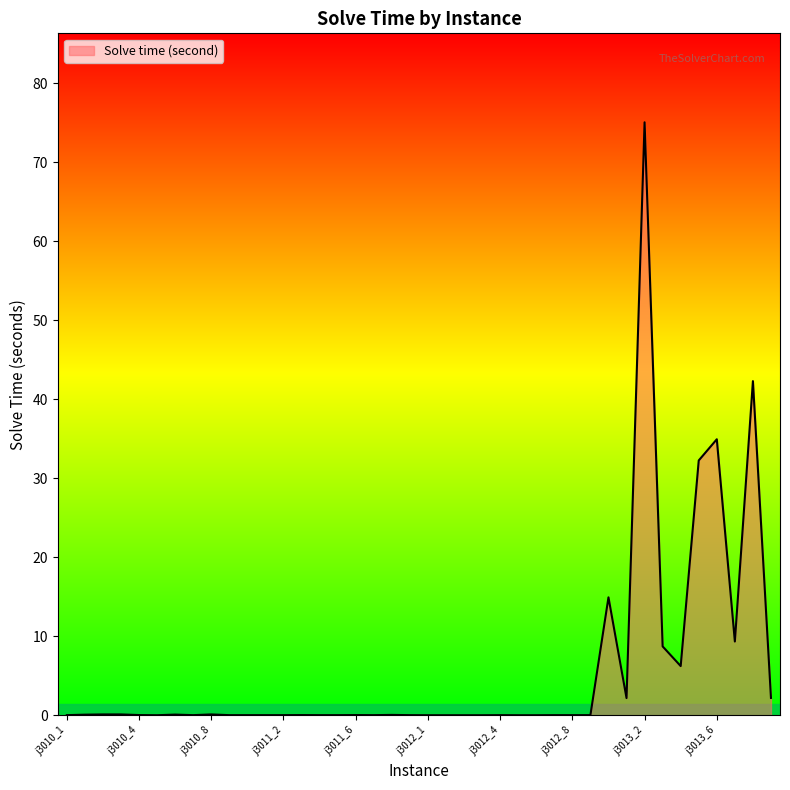

Does the chart display data point markers on the line(s)?

No